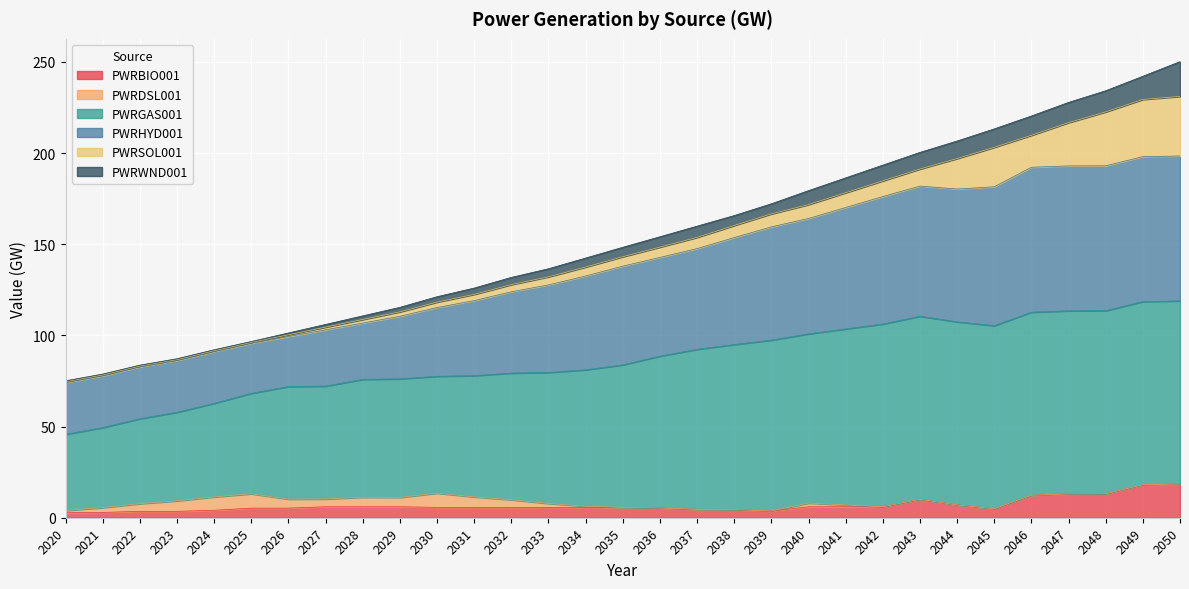

Does the chart display data point markers on the line(s)?

No